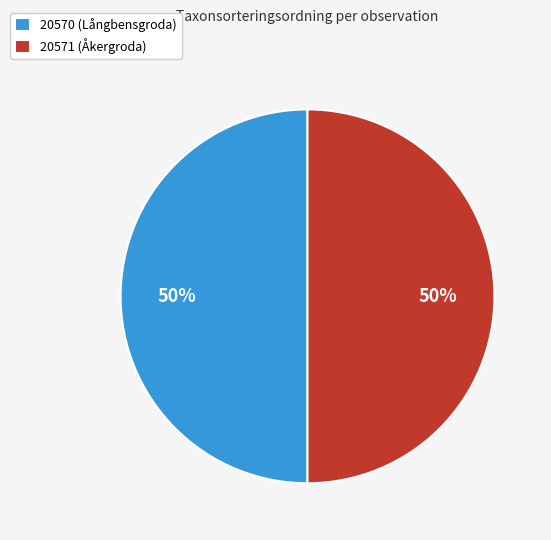

Do 20570 (Långbensgroda) and 20571 (Åkergroda) together represent more than half of the pie?

Yes